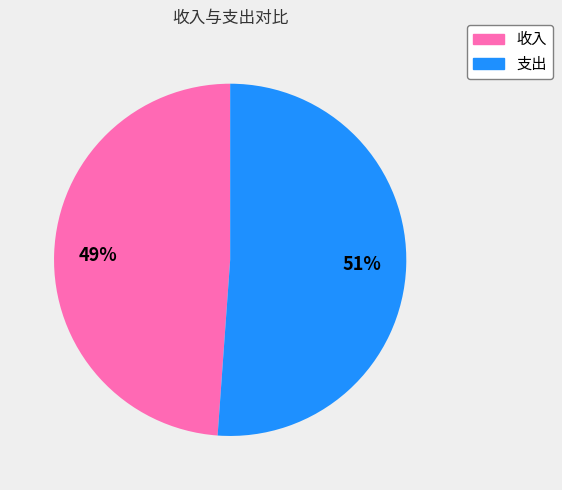

To the nearest percent, what is the average slice percentage?

50%